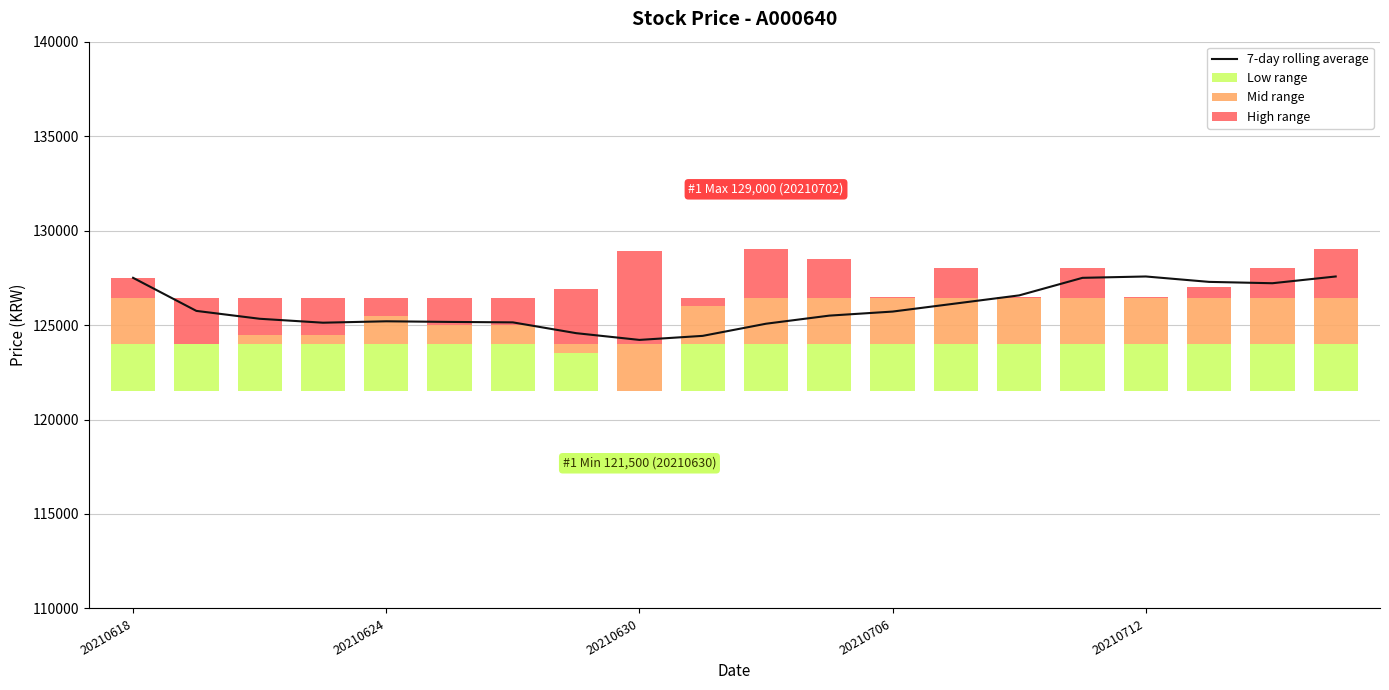

What is the sum of all 7-day rolling average values?

2518575.0